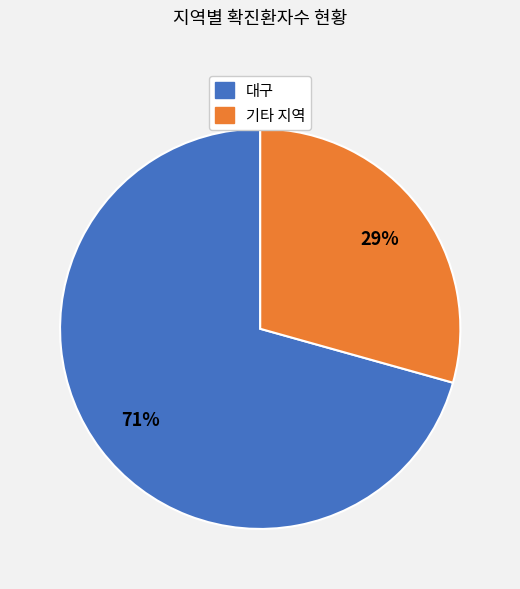

To the nearest percent, what is the average slice percentage?

50%